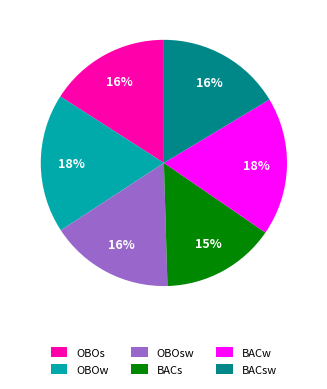

To the nearest percent, what is the average slice percentage?

17%